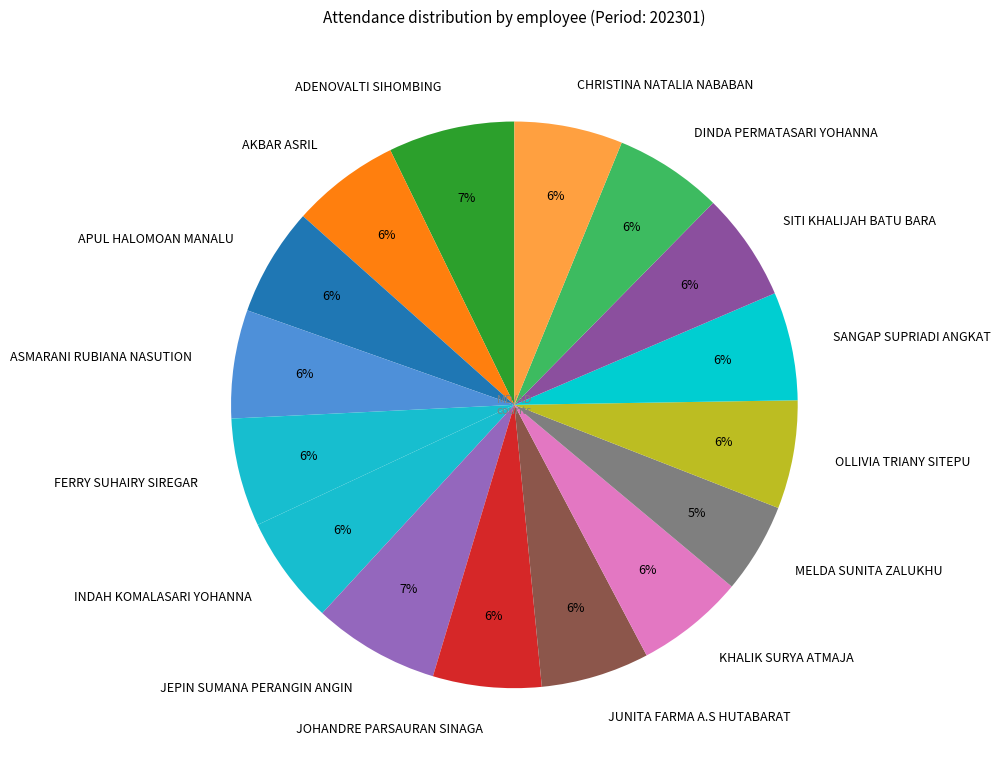

To the nearest percent, what is the average slice percentage?

6%